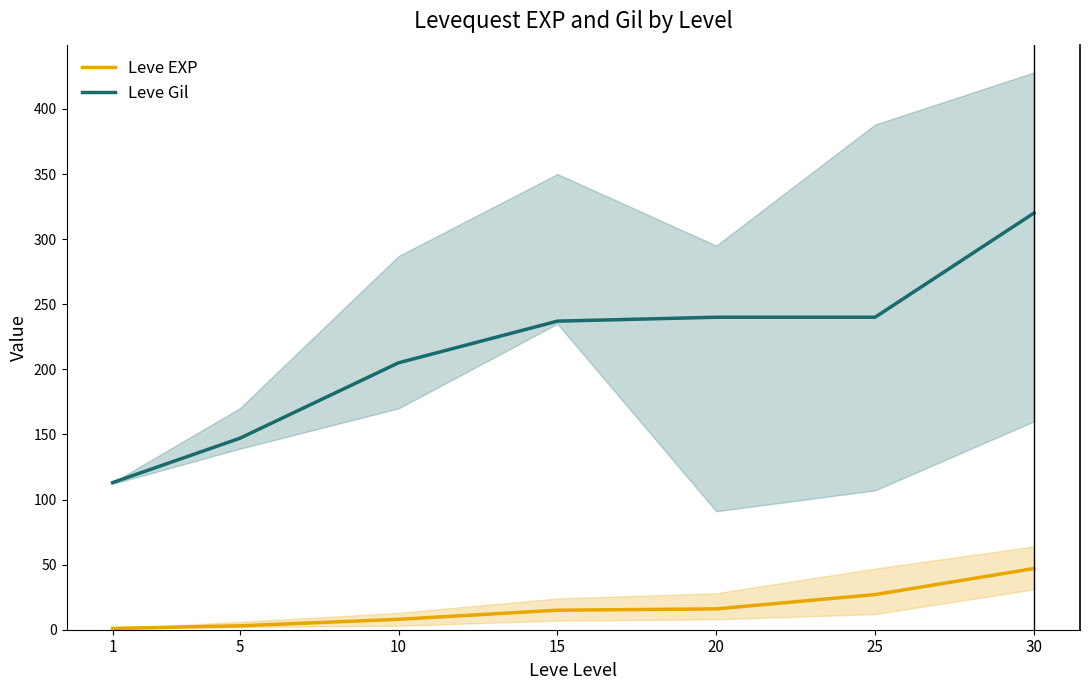

True or false: Leve Gil has more than 1 points higher than both neighbors.

False